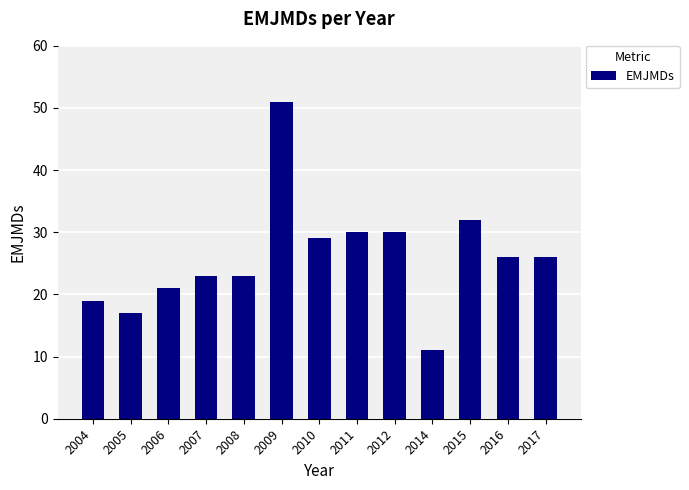

Count the number of data series in this chart.

1